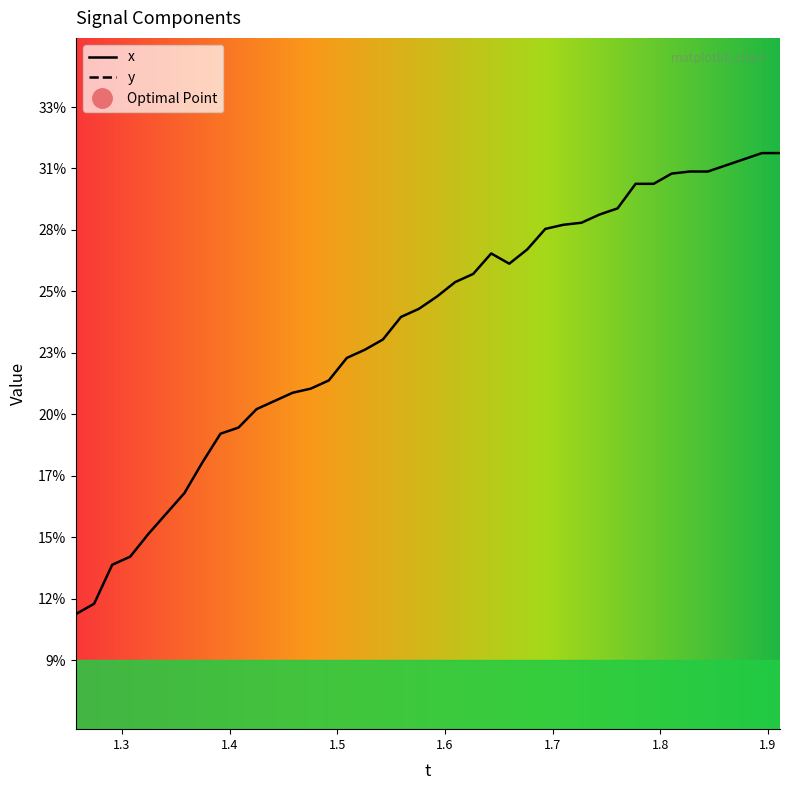

True or false: y and x cross at least once.

False